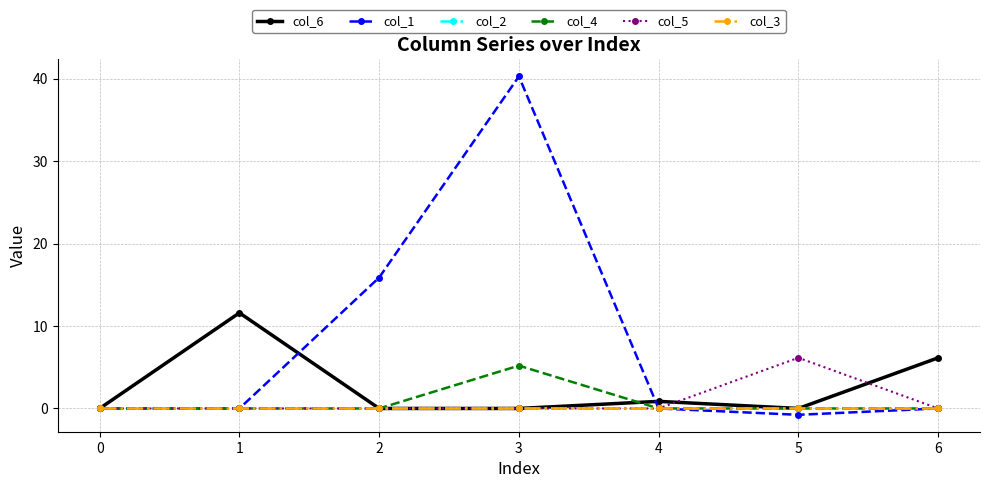

Reading left to right, what are all the values shown in this chart?

col_6: 0.0	11.6	0.0	0.0	0.9	0.0	6.1
col_1: 0.0	0.0	15.9	40.3	0.0	-0.8	0.0
col_2: 0.0	0.0	0.0	0.0	0.0	0.0	0.0
col_4: 0.0	0.0	0.0	5.2	0.0	0.0	0.0
col_5: 0.0	0.0	0.0	0.0	0.0	6.1	0.0
col_3: 0.0	0.0	0.0	0.0	0.0	0.0	0.0